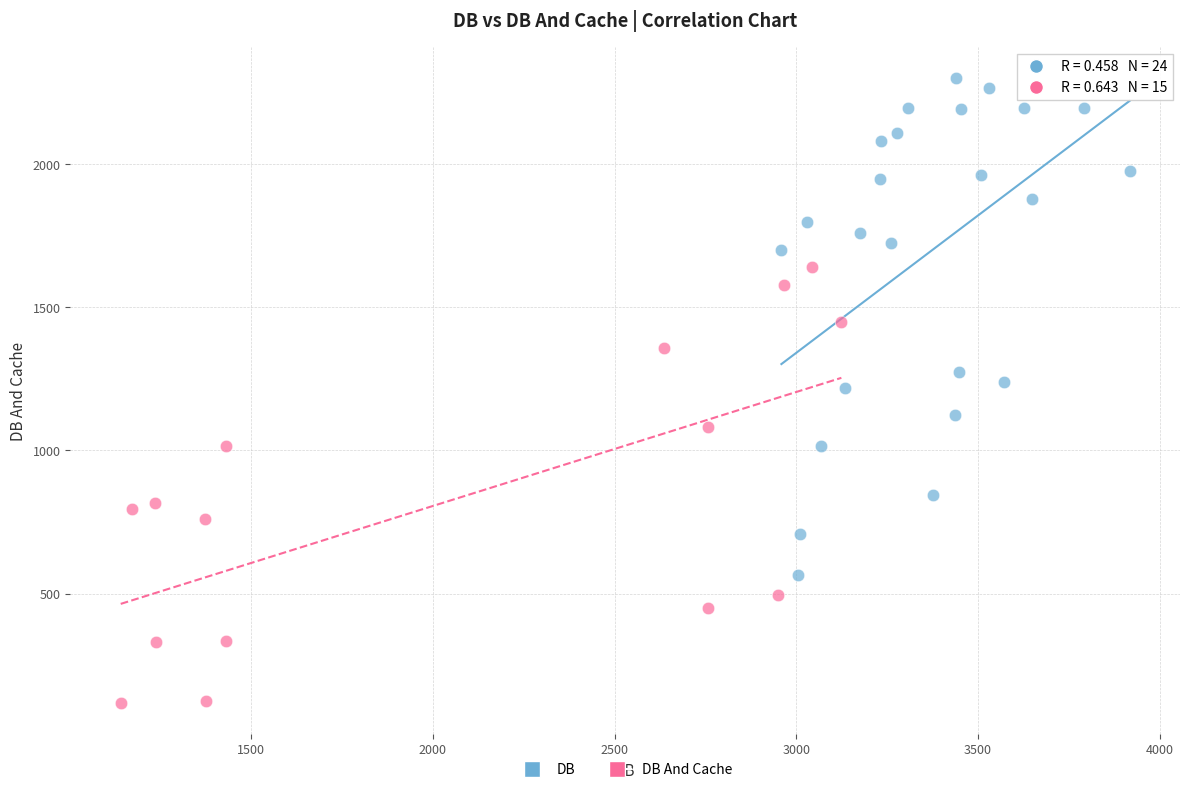

Which series contains the lowest Y value?

DB And Cache